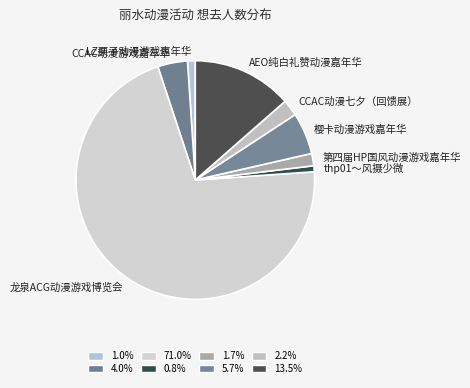

Is it true that LZ栗子动漫游戏嘉年华 is 1% of the pie?

True